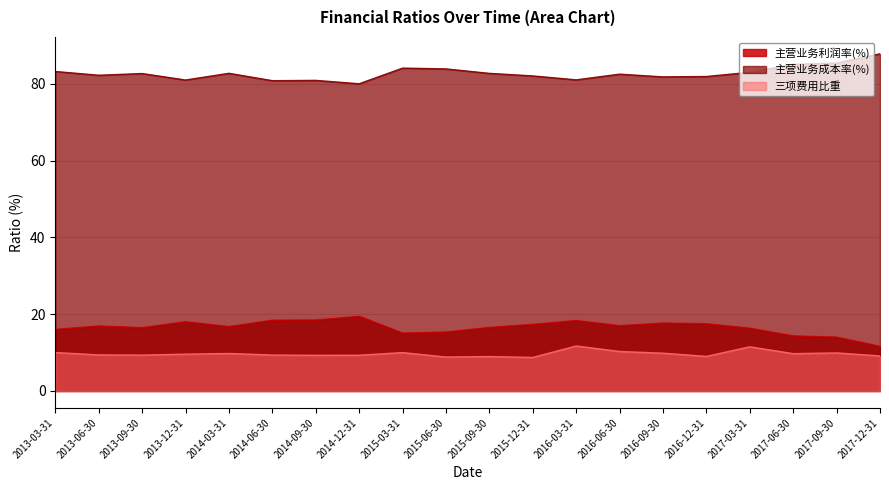

What is the value of the 三项费用比重 point at the 17th from the left?

11.5